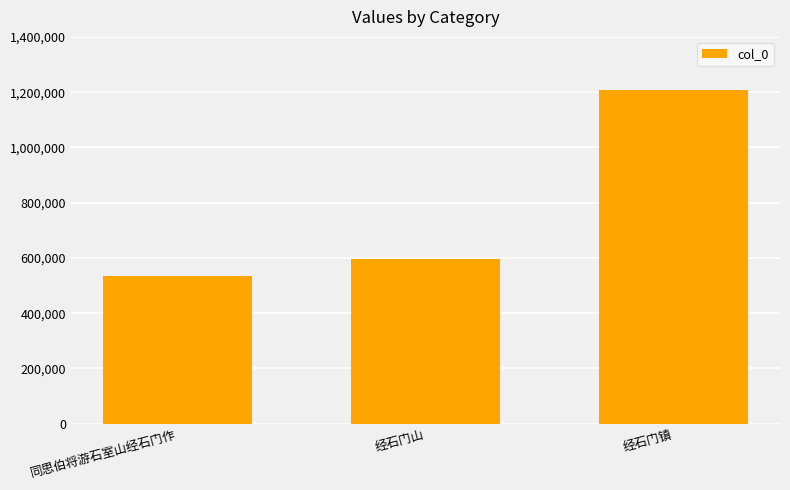

What is the average value?

778933